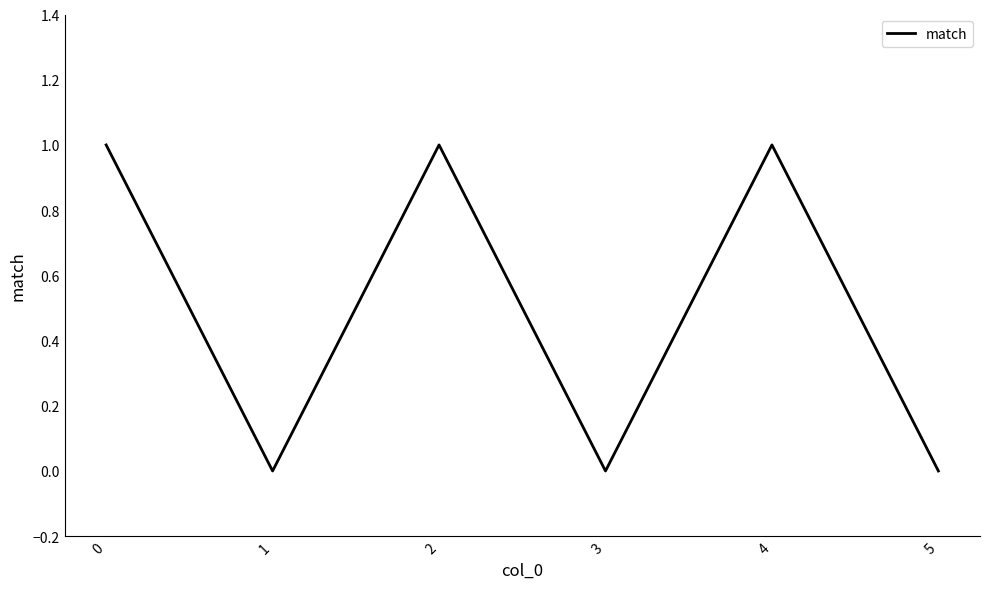

The value at 0 is 1. True or false?

True